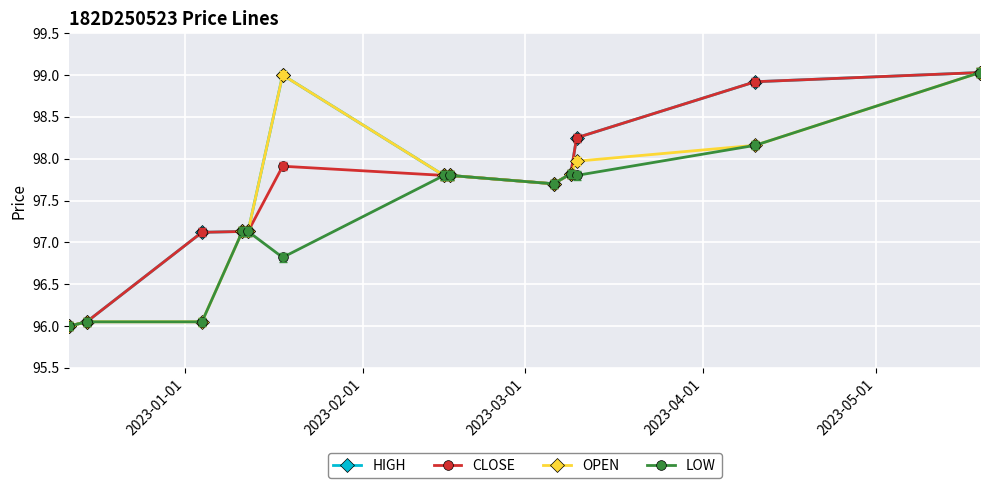

How many lines are shown in the chart?

4